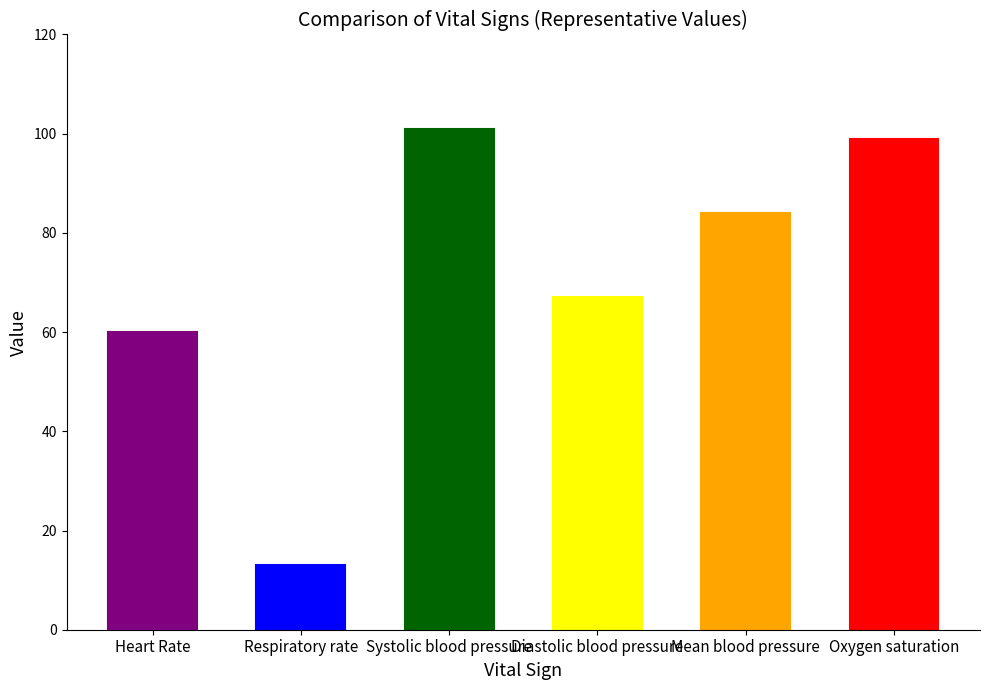

Reading left to right, list all the values displayed in this chart.

Heart Rate=60	Respiratory rate=13	Systolic blood pressure=101	Diastolic blood pressure=67	Mean blood pressure=84	Oxygen saturation=99